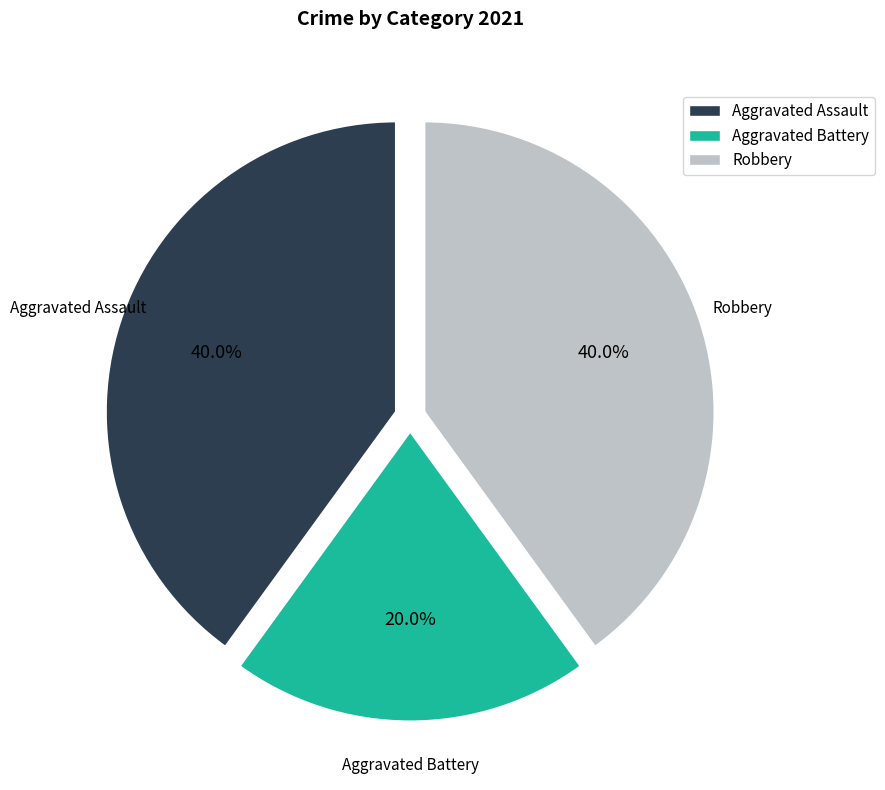

What percentage is the Aggravated Battery slice, to the nearest percent?

20%